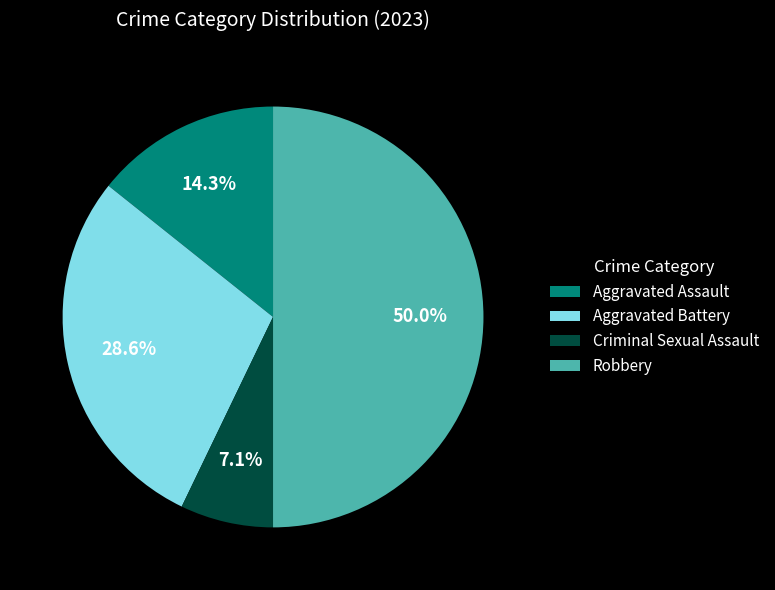

What is the largest slice in the pie chart?

Robbery